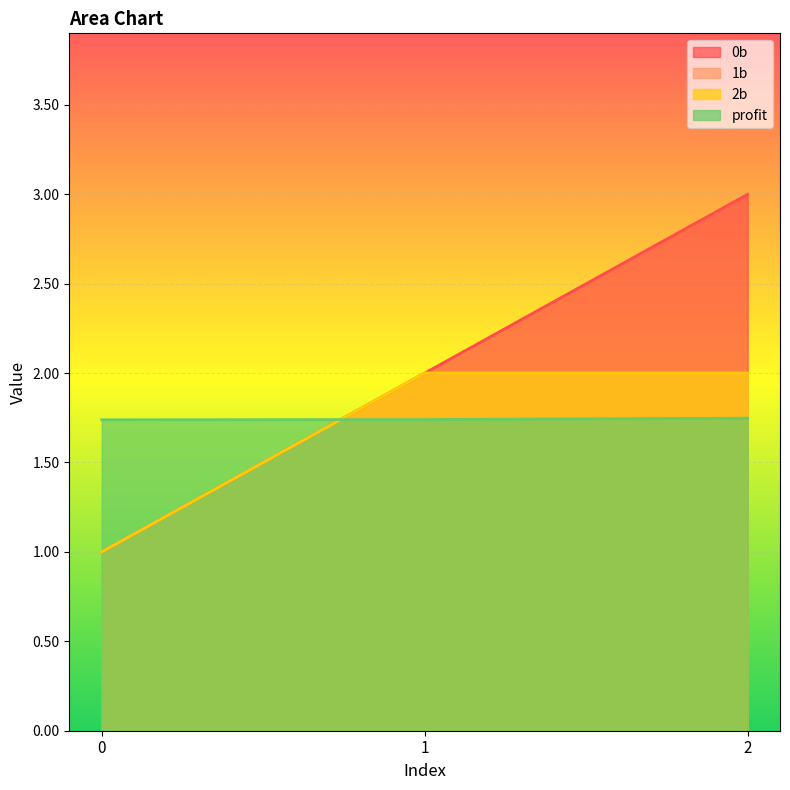

What is the sum of the 2b values at 2 and 0?

3.0